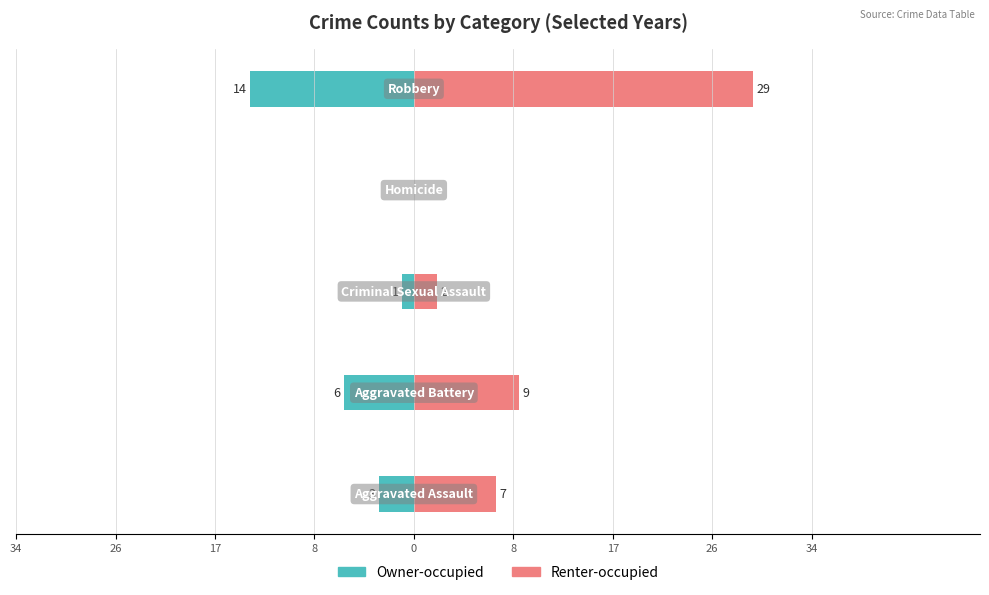

What is the average value of the Owner-occupied series?

-5